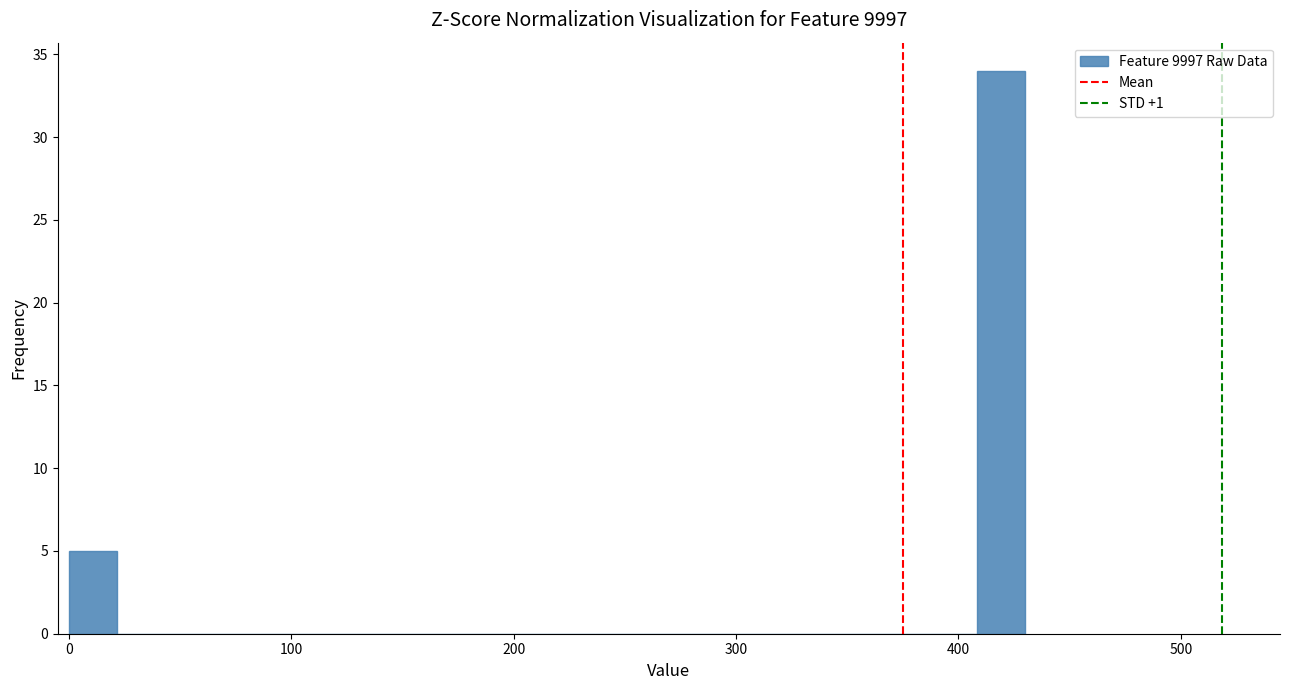

Read against the x-axis, roughly where is the centre of the tallest bar?

420